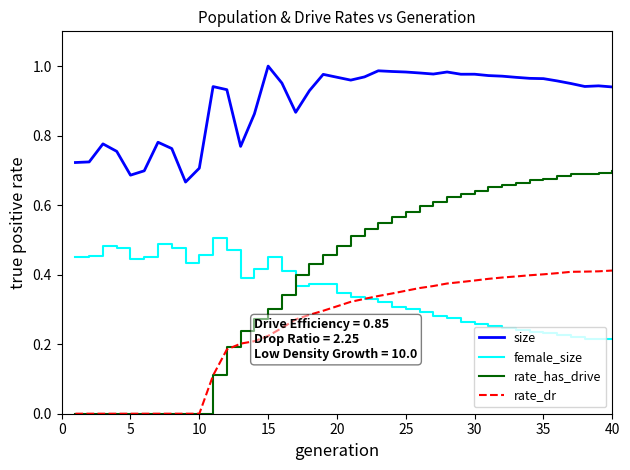

Which series has the largest total across all categories?

size